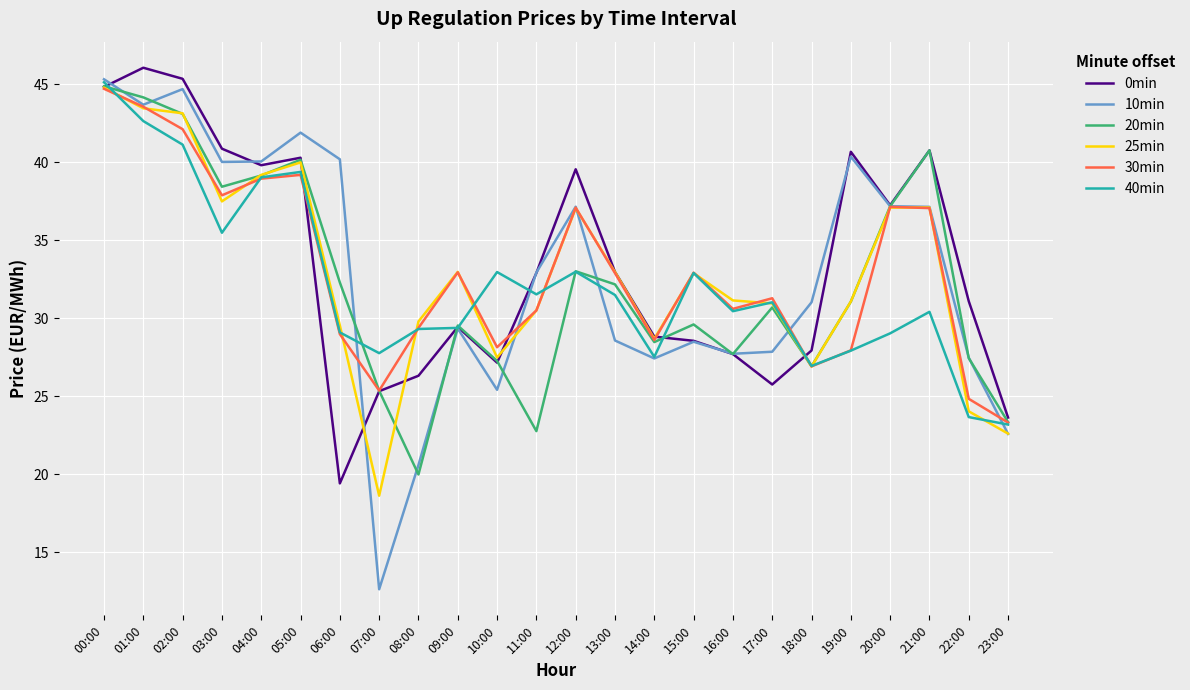

At which category does 40min reach its first local peak?

05:00